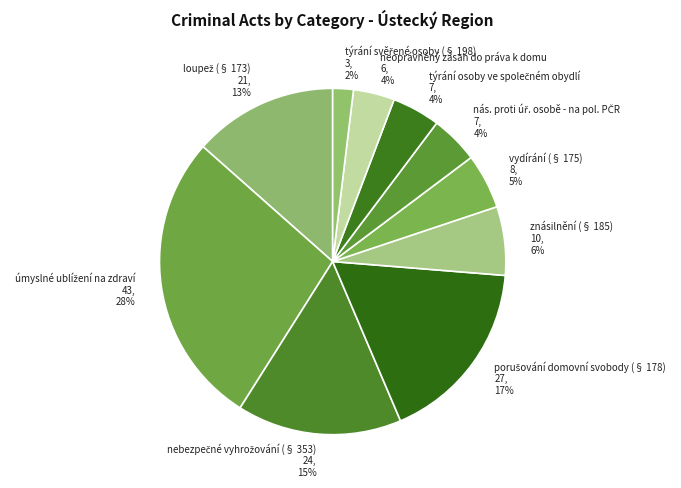

To the nearest percent, what portion does neoprávněný zásah do práva k domu 6, 4% represent?

4%